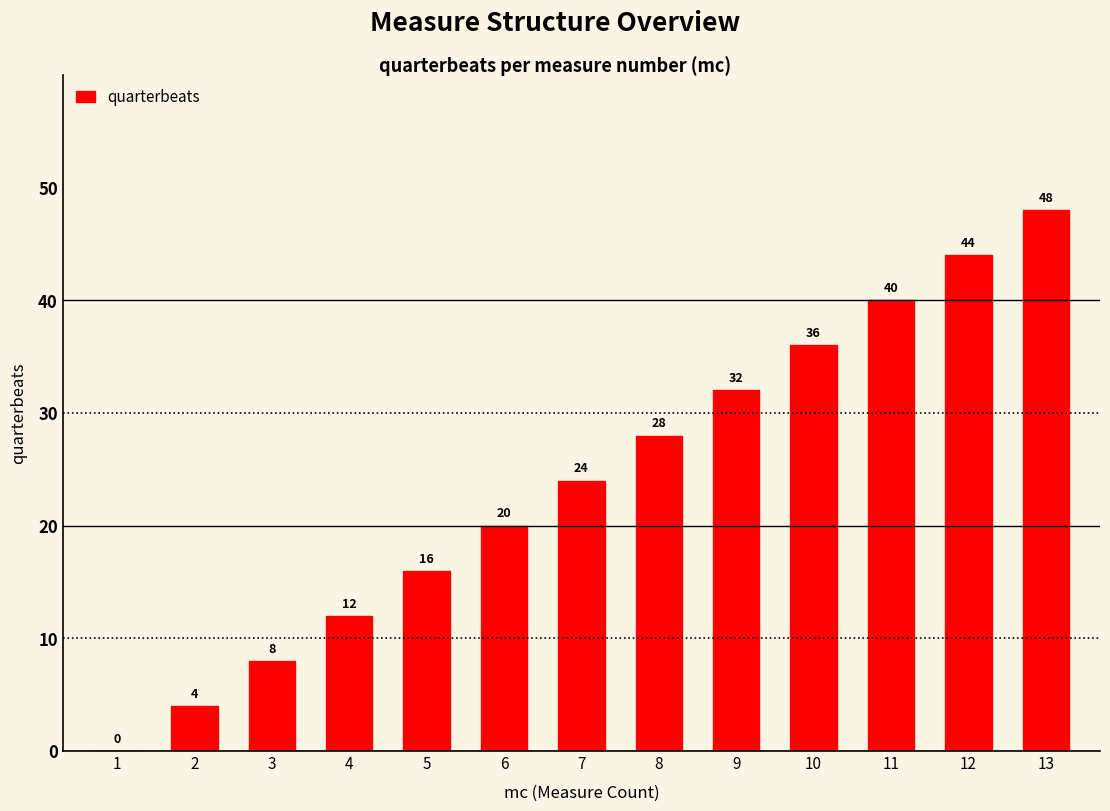

What is the sum of the values at 2 and 7?

28